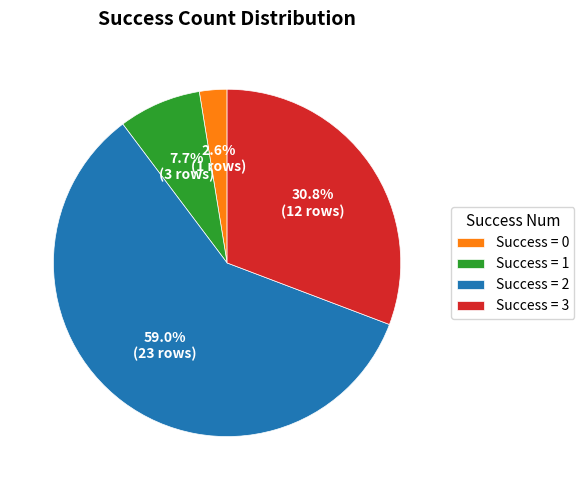

What is the majority slice?

Success = 2